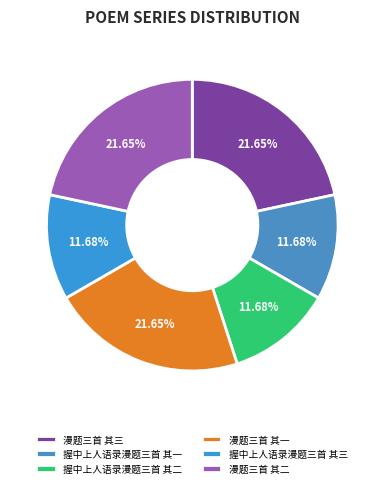

Rank the categories by value from lowest to highest.

握中上人语录漫题三首 其一, 握中上人语录漫题三首 其二, 握中上人语录漫题三首 其三, 漫题三首 其一, 漫题三首 其二, 漫题三首 其三